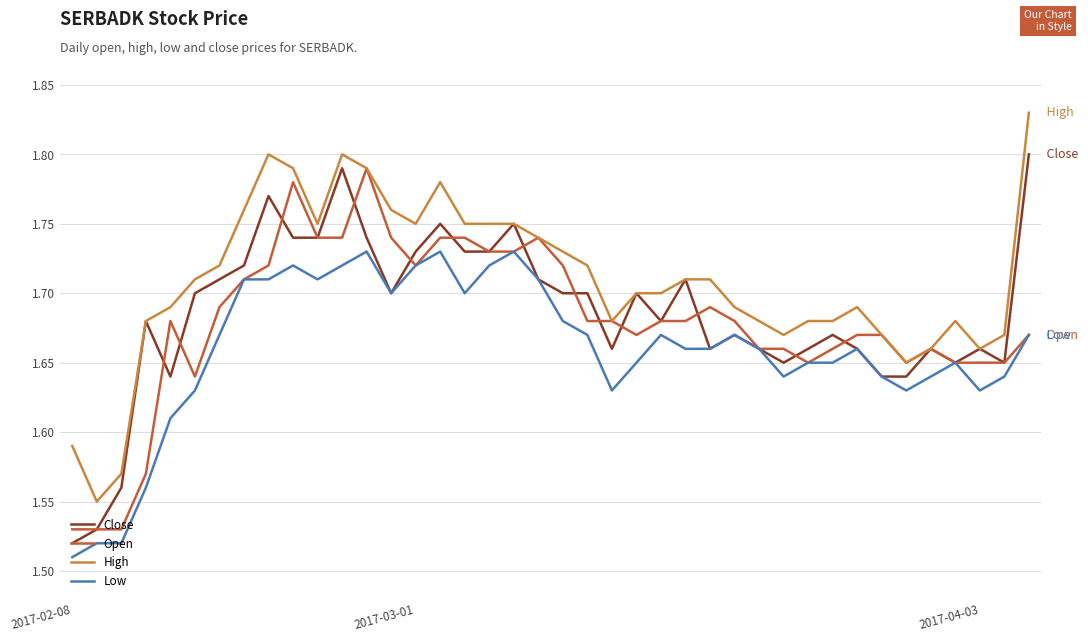

True or false: Low and High intersect in this chart.

False